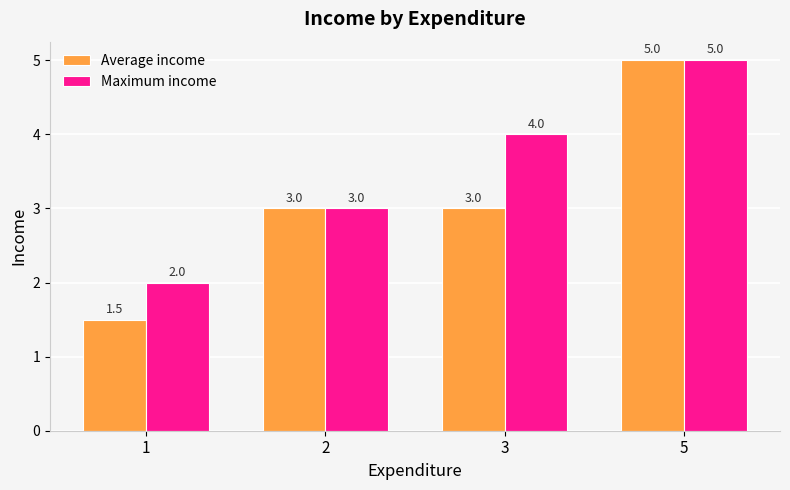

Which series has the widest spread of values?

Average income